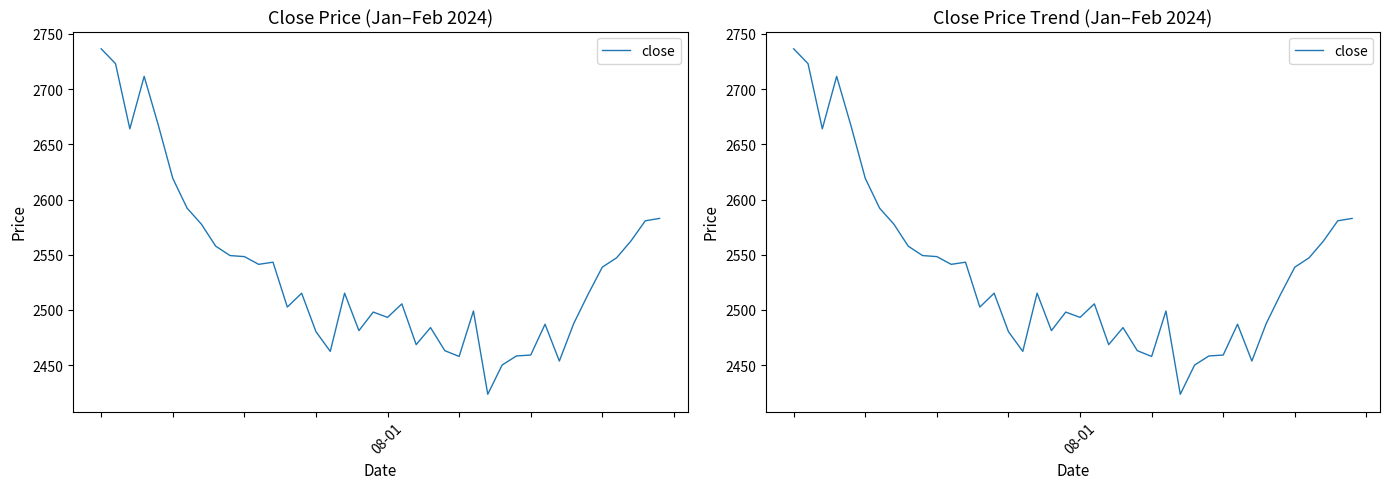

Reading left to right, transcribe all the data shown in this chart.

2736.6	2723.1	2664.1	2711.6	2666.9	2619.2	2592.2	2577.7	2557.8	2549.2	2548.3	2541.3	2543.2	2502.6	2515.2	2480.3	2462.4	2515.2	2481.2	2498.1	2493.2	2505.5	2468.6	2484.0	2463.1	2457.8	2499.1	2423.6	2450.1	2458.3	2459.2	2487.1	2453.7	2487.6	2514.0	2538.8	2547.2	2562.4	2580.8	2582.9